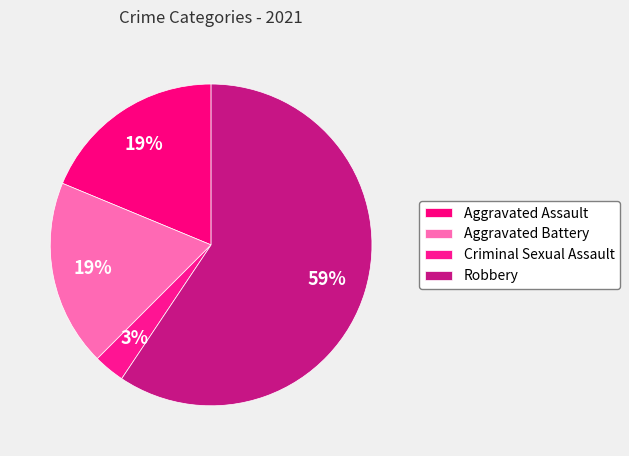

Count the number of slices in the pie.

4